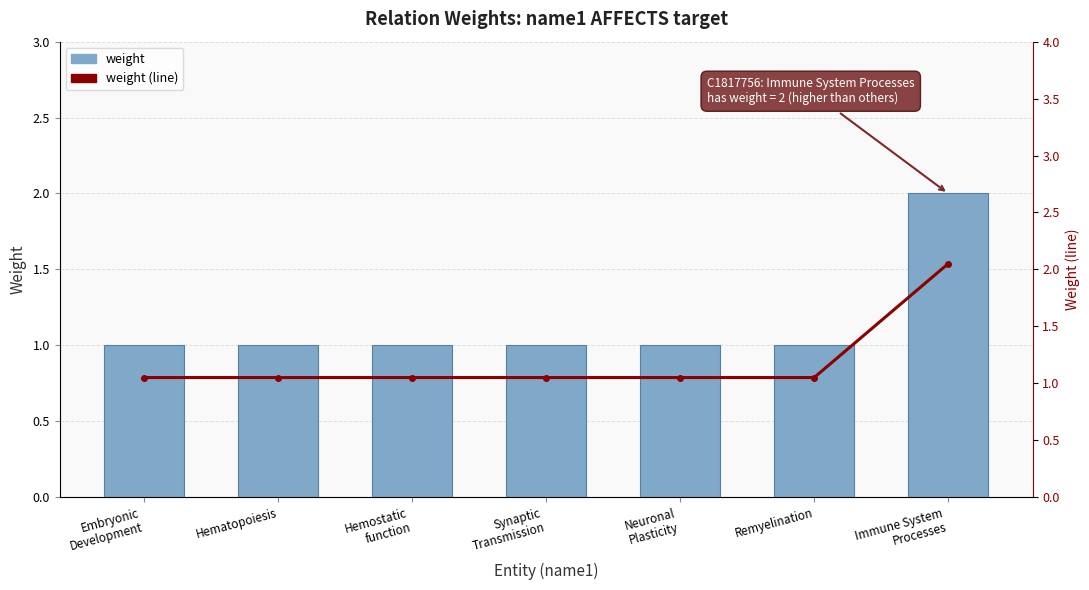

True or false: weight has a value of 1.6 at Neuronal
Plasticity.

False